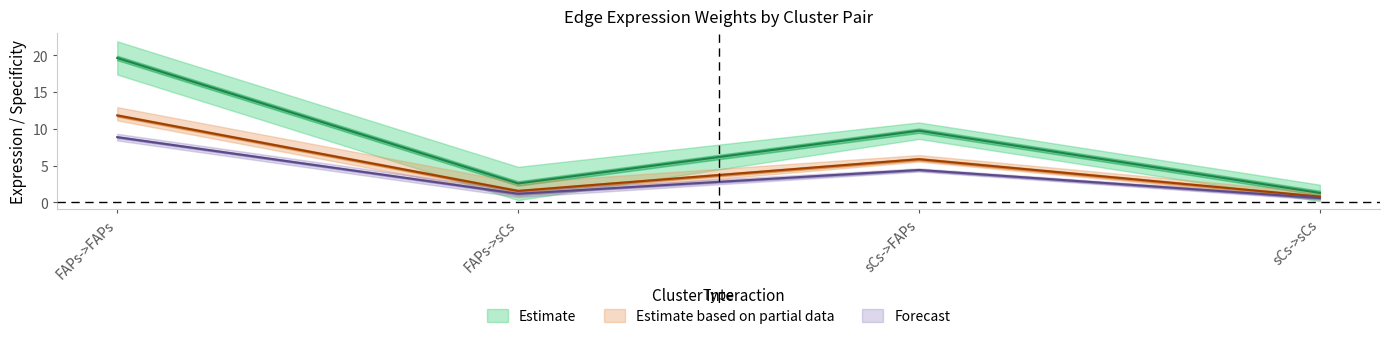

Does the chart have visible grid lines?

No